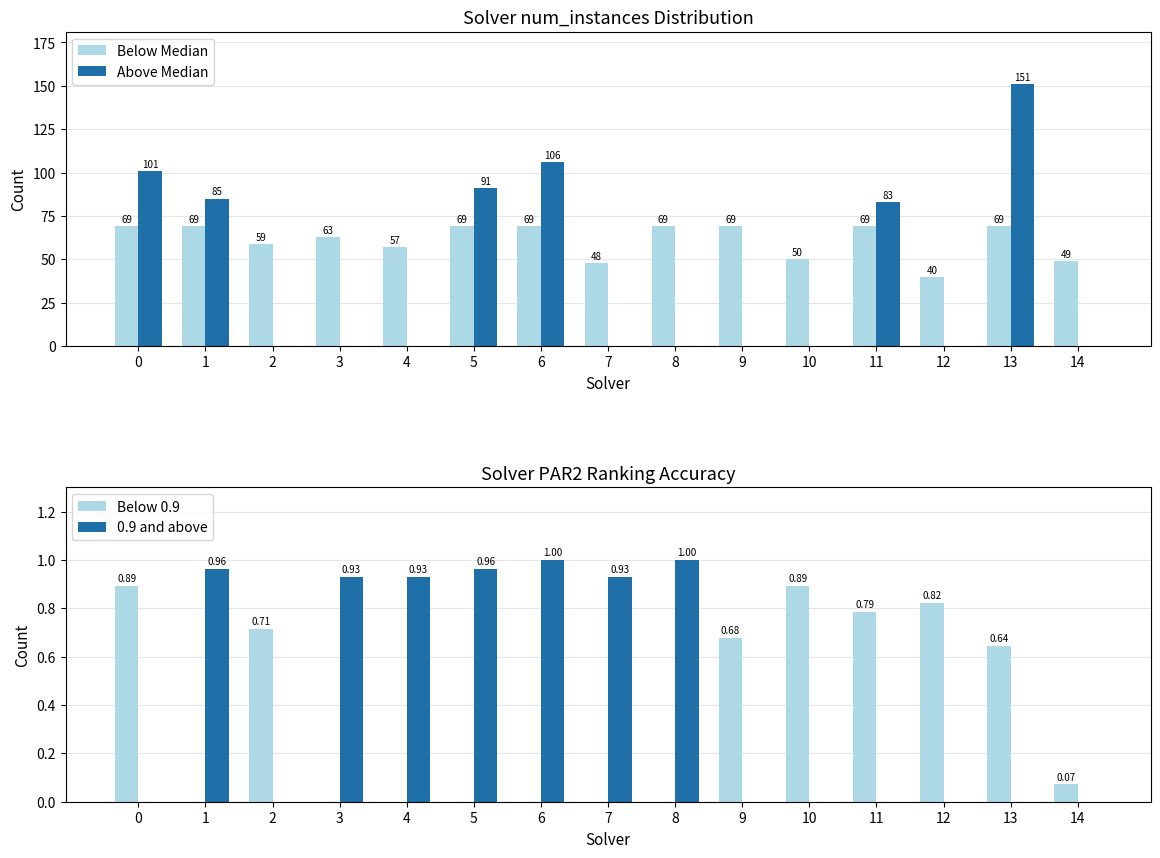

Which series has the widest spread of values?

Above Median